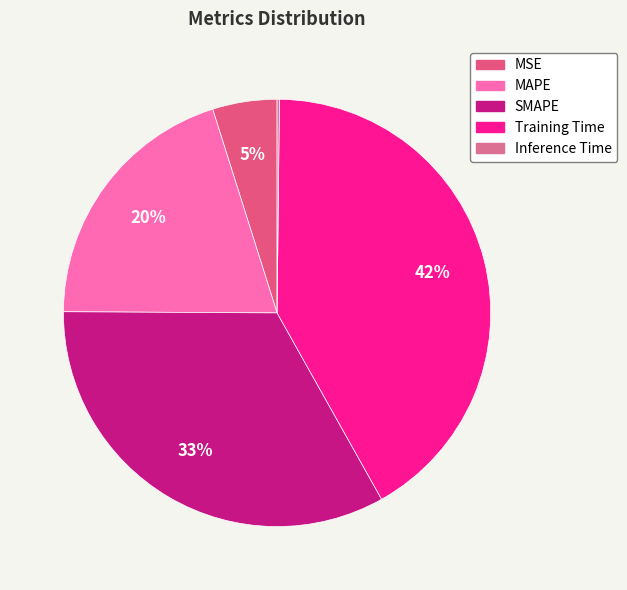

To the nearest percent, what is the difference between the largest and smallest slice percentages?

42%